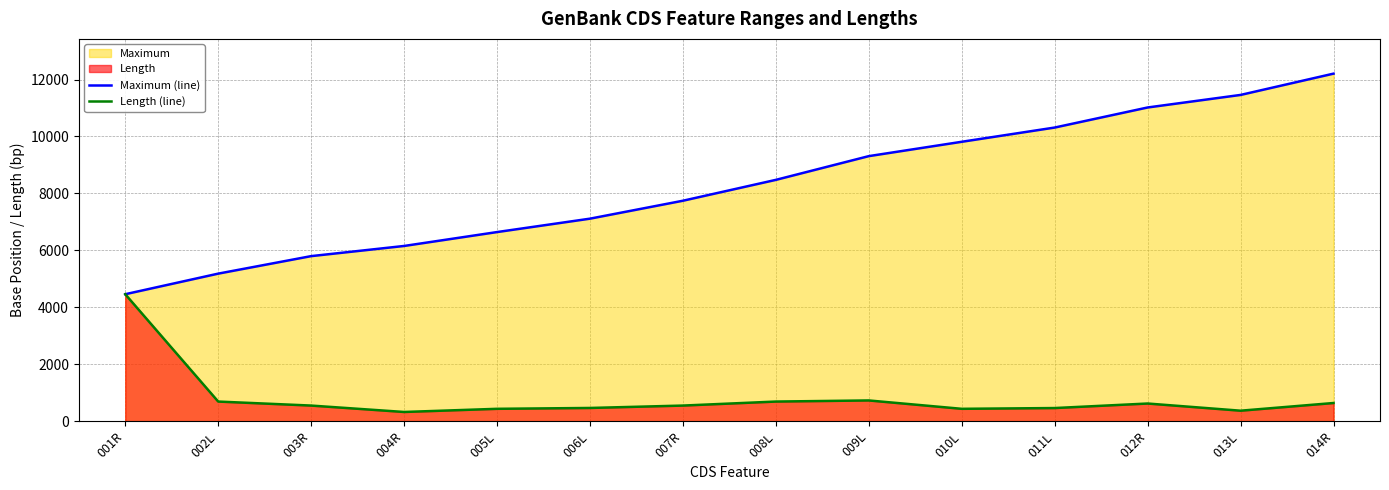

What is the difference between the Maximum (line) values at 006L and 005L?

471